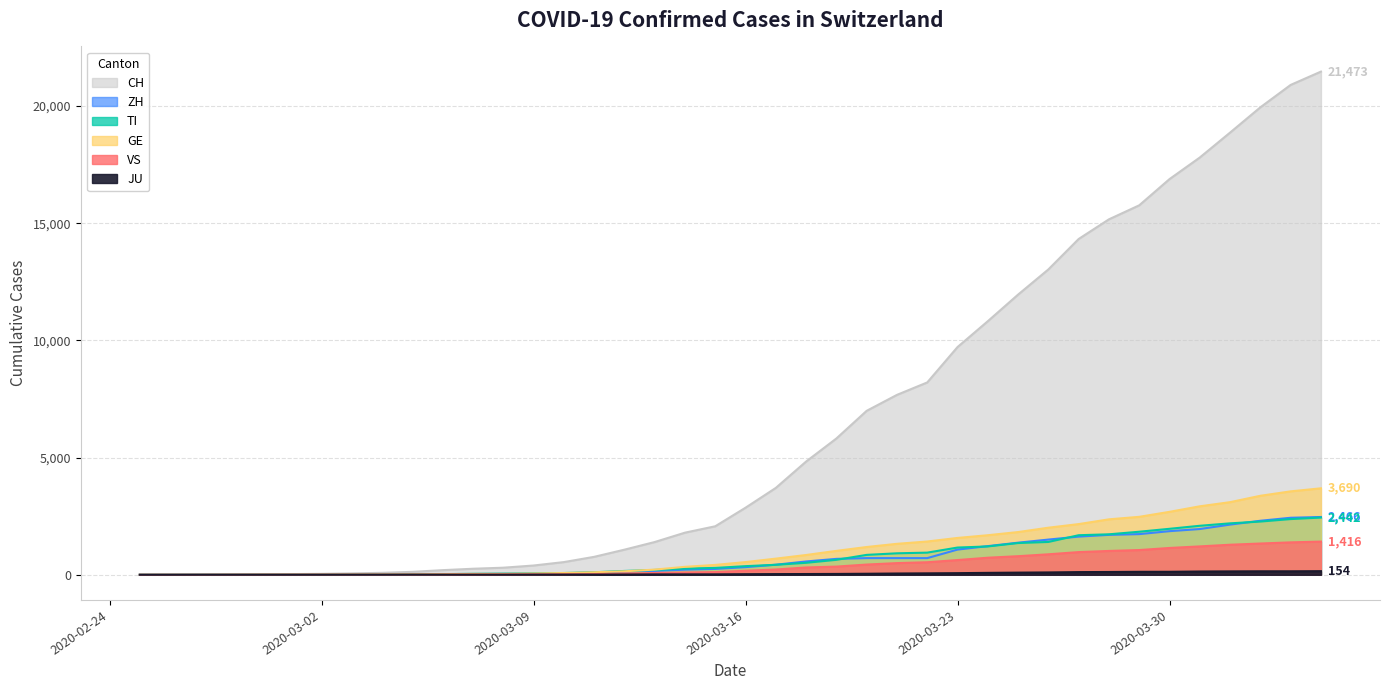

Reading left to right, transcribe all the data shown in this chart.

CH: 2020-02-25=0	2020-02-26=2	2020-02-27=6	2020-02-28=13	2020-02-29=23	2020-03-01=29	2020-03-02=40	2020-03-03=59	2020-03-04=83	2020-03-05=125	2020-03-06=197	2020-03-07=257	2020-03-08=302	2020-03-09=395	2020-03-10=541	2020-03-11=765	2020-03-12=1071	2020-03-13=1397	2020-03-14=1797	2020-03-15=2070	2020-03-16=2862	2020-03-17=3707	2020-03-18=4832	2020-03-19=5816	2020-03-20=6997	2020-03-21=7677	2020-03-22=8208	2020-03-23=9718	2020-03-24=10821	2020-03-25=11957	2020-03-26=13031	2020-03-27=14330	2020-03-28=15169	2020-03-29=15767	2020-03-30=16886	2020-03-31=17807	2020-04-01=18871	2020-04-02=19949	2020-04-03=20905	2020-04-04=21473
GE: 2020-02-25=0	2020-02-26=1	2020-02-27=1	2020-02-28=4	2020-02-29=8	2020-03-01=9	2020-03-02=10	2020-03-03=13	2020-03-04=14	2020-03-05=17	2020-03-06=25	2020-03-07=38	2020-03-08=39	2020-03-09=55	2020-03-10=75	2020-03-11=108	2020-03-12=149	2020-03-13=221	2020-03-14=339	2020-03-15=421	2020-03-16=542	2020-03-17=689	2020-03-18=844	2020-03-19=1020	2020-03-20=1185	2020-03-21=1321	2020-03-22=1420	2020-03-23=1572	2020-03-24=1688	2020-03-25=1823	2020-03-26=2009	2020-03-27=2163	2020-03-28=2366	2020-03-29=2473	2020-03-30=2686	2020-03-31=2922	2020-04-01=3099	2020-04-02=3371	2020-04-03=3560	2020-04-04=3690
TI: 2020-02-25=0	2020-02-26=1	2020-02-27=1	2020-02-28=1	2020-02-29=2	2020-03-01=2	2020-03-02=4	2020-03-03=8	2020-03-04=13	2020-03-05=25	2020-03-06=28	2020-03-07=41	2020-03-08=49	2020-03-09=61	2020-03-10=75	2020-03-11=108	2020-03-12=163	2020-03-13=206	2020-03-14=265	2020-03-15=293	2020-03-16=368	2020-03-17=426	2020-03-18=511	2020-03-19=638	2020-03-20=849	2020-03-21=916	2020-03-22=945	2020-03-23=1162	2020-03-24=1209	2020-03-25=1354	2020-03-26=1401	2020-03-27=1688	2020-03-28=1727	2020-03-29=1837	2020-03-30=1962	2020-03-31=2091	2020-04-01=2195	2020-04-02=2271	2020-04-03=2377	2020-04-04=2442
ZH: 2020-02-25=0	2020-02-26=0	2020-02-27=2	2020-02-28=2	2020-02-29=6	2020-03-01=7	2020-03-02=10	2020-03-03=13	2020-03-04=15	2020-03-05=23	2020-03-06=29	2020-03-07=34	2020-03-08=40	2020-03-09=49	2020-03-10=62	2020-03-11=101	2020-03-12=140	2020-03-13=163	2020-03-14=218	2020-03-15=250	2020-03-16=326	2020-03-17=429	2020-03-18=568	2020-03-19=679	2020-03-20=711	2020-03-21=711	2020-03-22=711	2020-03-23=1075	2020-03-24=1223	2020-03-25=1370	2020-03-26=1502	2020-03-27=1629	2020-03-28=1703	2020-03-29=1735	2020-03-30=1861	2020-03-31=1952	2020-04-01=2141	2020-04-02=2305	2020-04-03=2433	2020-04-04=2466
VS: 2020-02-25=0	2020-02-26=0	2020-02-27=0	2020-02-28=1	2020-02-29=1	2020-03-01=2	2020-03-02=3	2020-03-03=3	2020-03-04=4	2020-03-05=5	2020-03-06=6	2020-03-07=7	2020-03-08=12	2020-03-09=17	2020-03-10=22	2020-03-11=30	2020-03-12=53	2020-03-13=76	2020-03-14=98	2020-03-15=115	2020-03-16=172	2020-03-17=225	2020-03-18=312	2020-03-19=349	2020-03-20=436	2020-03-21=498	2020-03-22=535	2020-03-23=628	2020-03-24=728	2020-03-25=793	2020-03-26=874	2020-03-27=968	2020-03-28=1017	2020-03-29=1055	2020-03-30=1144	2020-03-31=1211	2020-04-01=1282	2020-04-02=1334	2020-04-03=1383	2020-04-04=1416
JU: 2020-02-25=0	2020-02-26=0	2020-02-27=1	2020-02-28=1	2020-02-29=1	2020-03-01=1	2020-03-02=1	2020-03-03=2	2020-03-04=2	2020-03-05=4	2020-03-06=4	2020-03-07=5	2020-03-08=5	2020-03-09=7	2020-03-10=7	2020-03-11=7	2020-03-12=12	2020-03-13=17	2020-03-14=18	2020-03-15=19	2020-03-16=25	2020-03-17=29	2020-03-18=32	2020-03-19=36	2020-03-20=44	2020-03-21=54	2020-03-22=61	2020-03-23=69	2020-03-24=82	2020-03-25=92	2020-03-26=100	2020-03-27=114	2020-03-28=119	2020-03-29=127	2020-03-30=128	2020-03-31=140	2020-04-01=145	2020-04-02=149	2020-04-03=149	2020-04-04=154